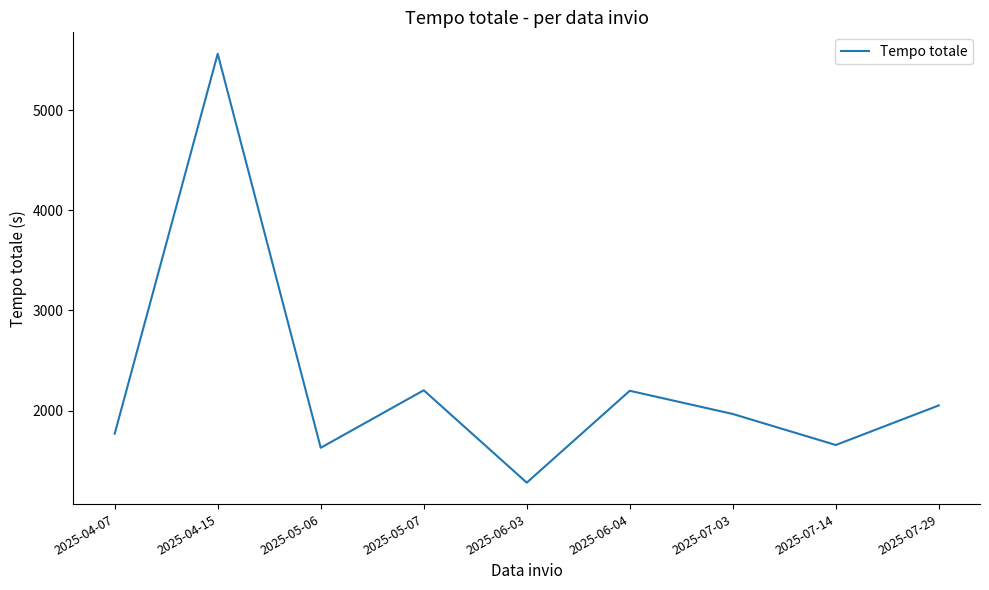

What is the difference between the maximum and minimum values?

4282.1